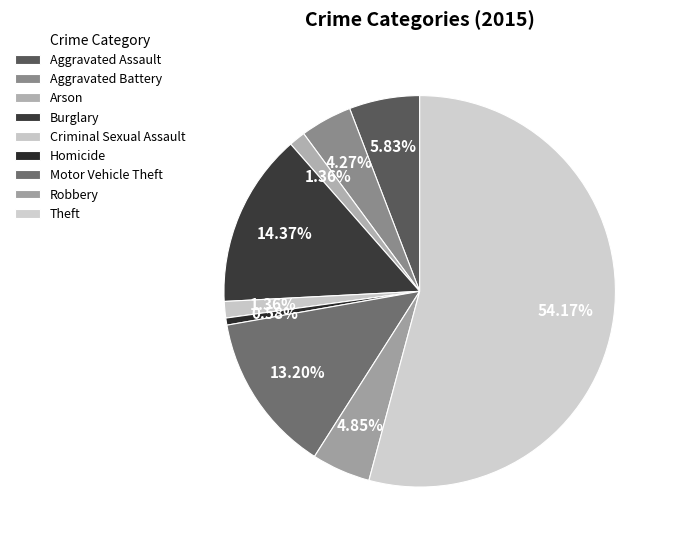

Count the number of slices in the pie.

9